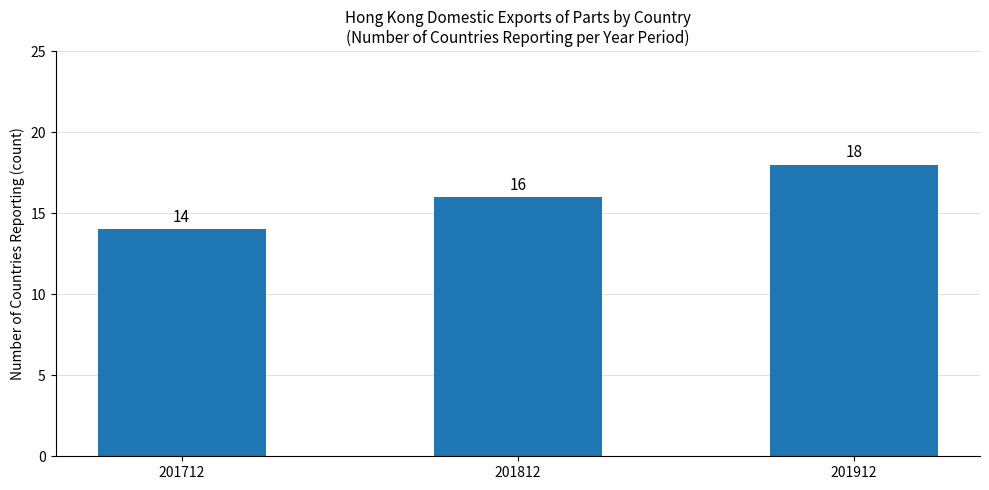

Rank the categories by value from highest to lowest.

201912, 201812, 201712